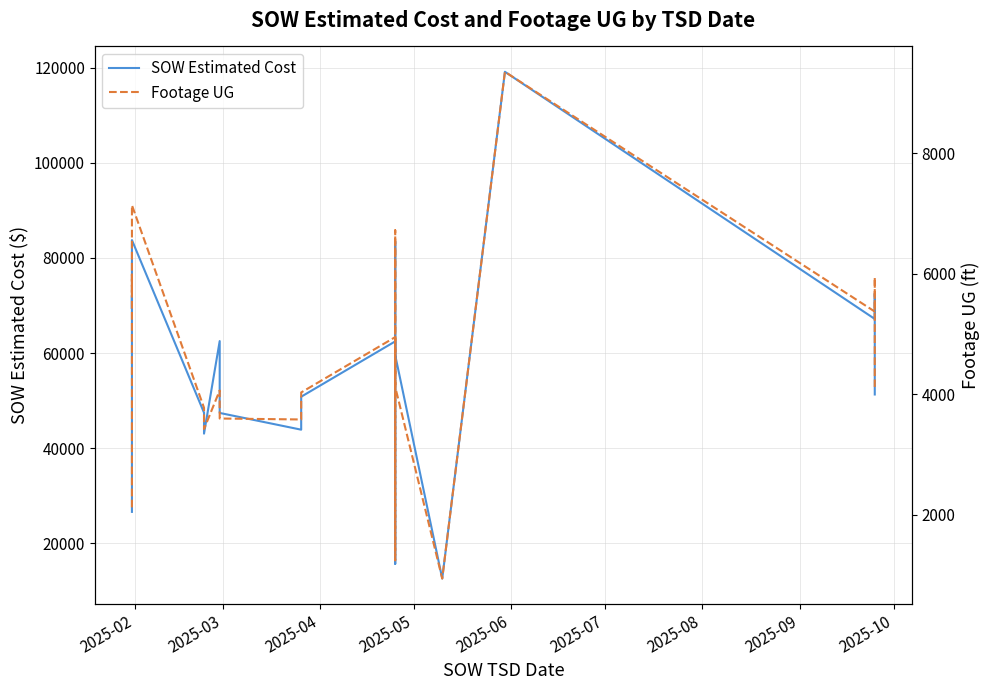

How many values in the SOW Estimated Cost series are below 62460?

10